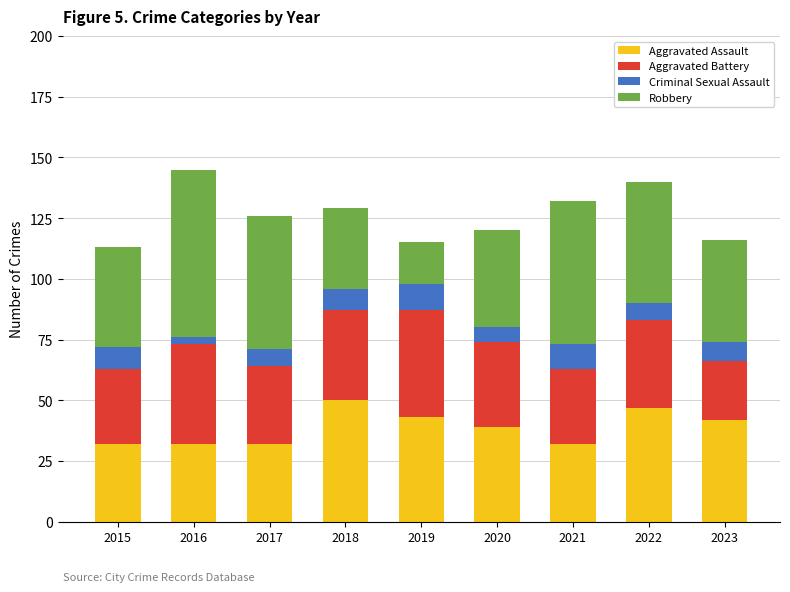

What is the sum of the Aggravated Assault values at 2020 and 2017?

71